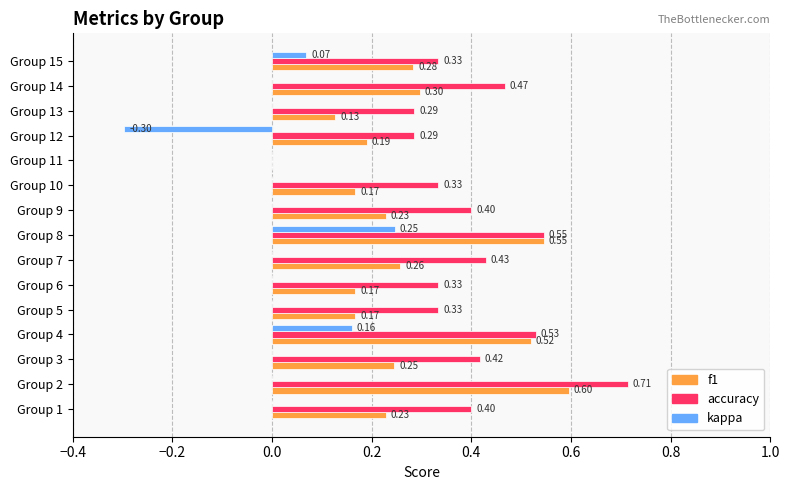

Between Group 14 and Group 15, which series saw the biggest shift?

accuracy